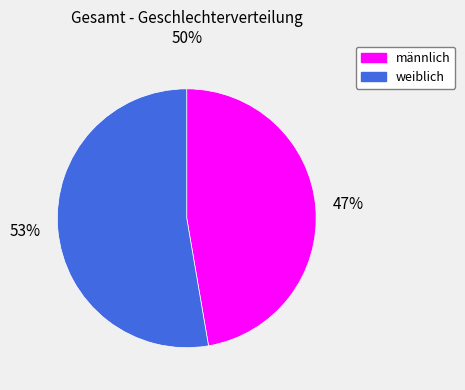

Is the sum of männlich and weiblich greater than half?

Yes